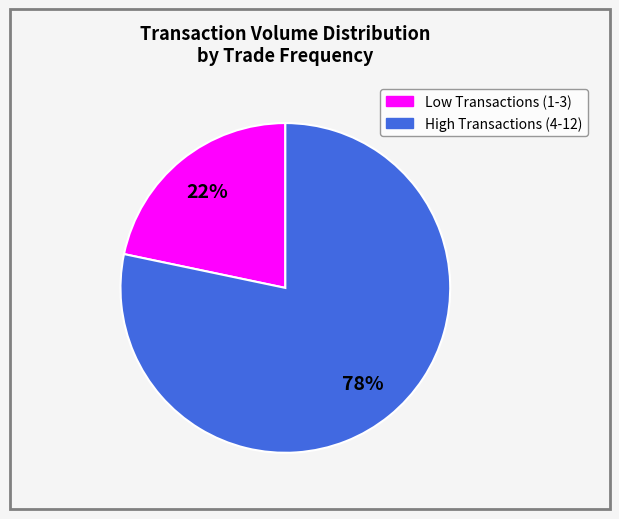

Is there a majority slice in this chart?

Yes